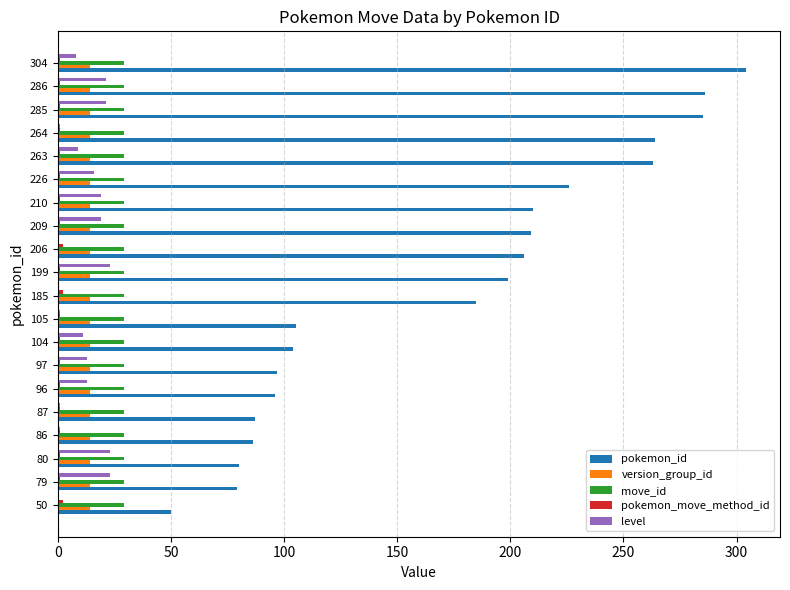

What is the maximum value for level?

23